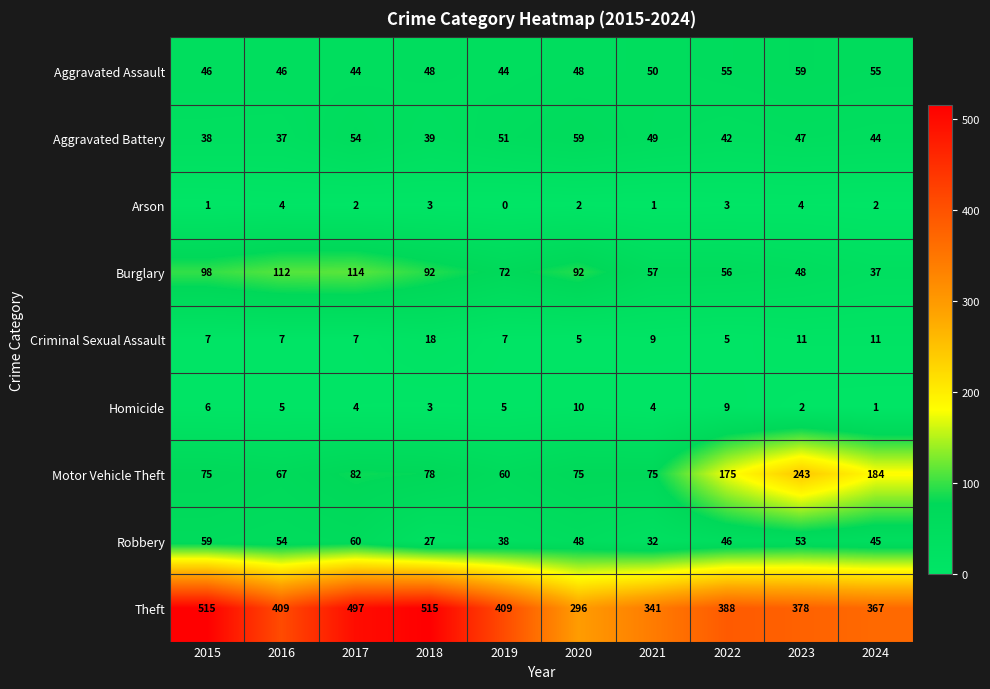

What is the sum of the Theft values at 2020 and 2015?

811